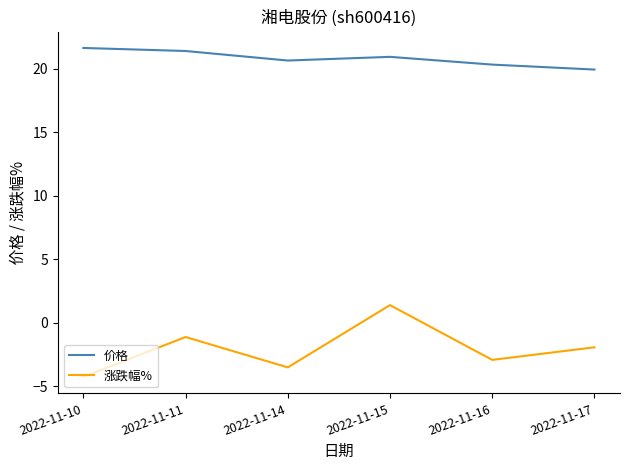

Does the chart have visible grid lines?

No